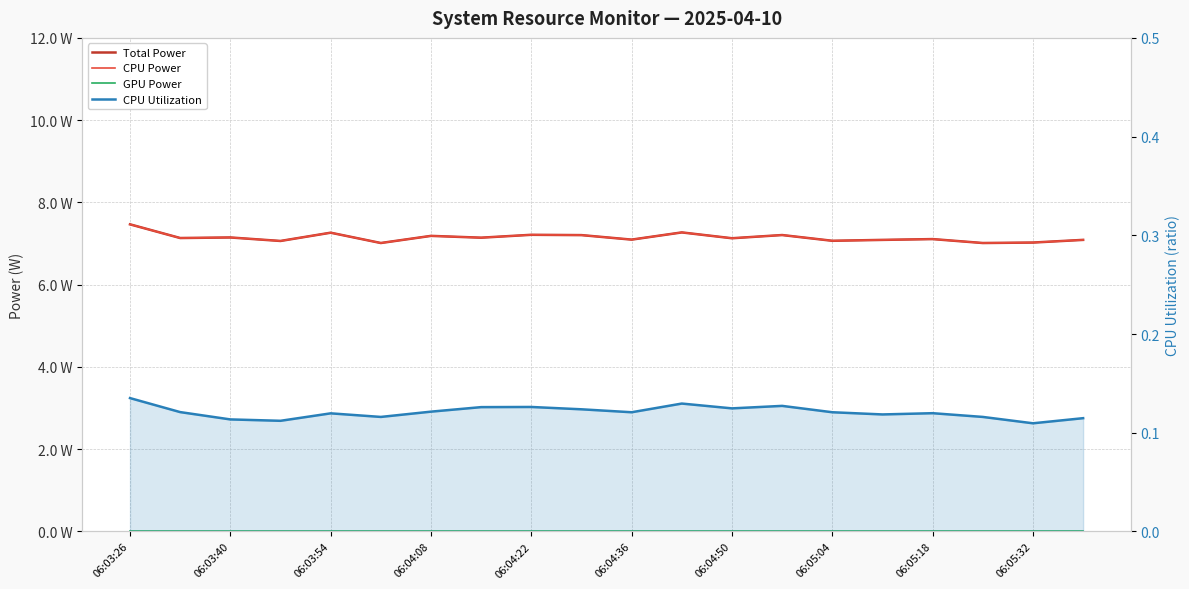

What position from the right is 13?

7